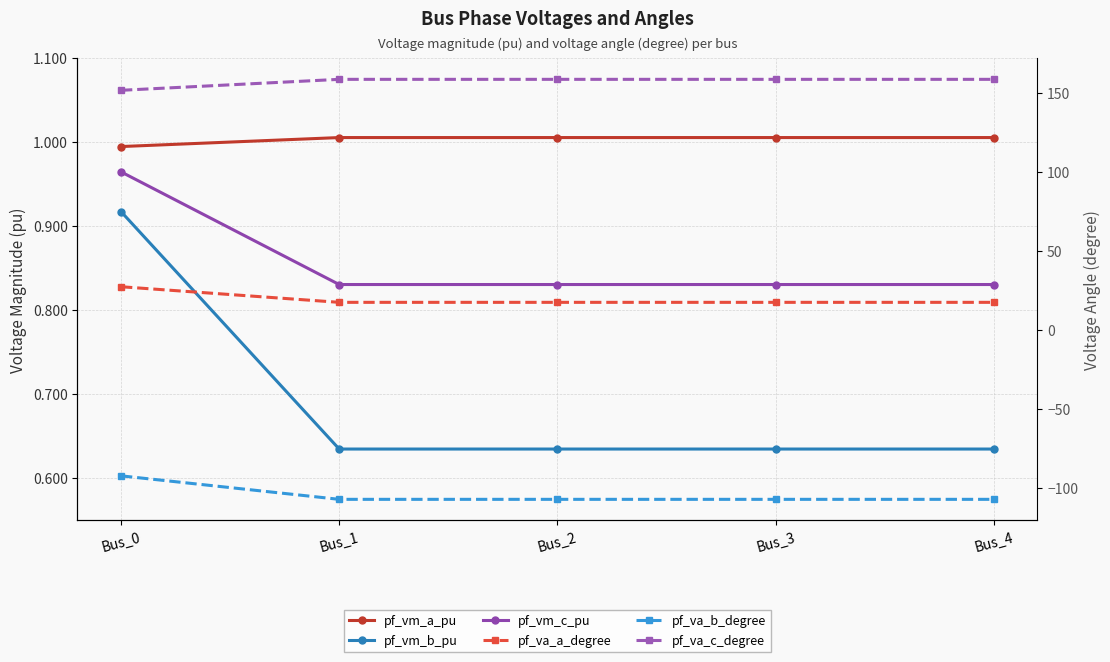

True or false: pf_va_b_degree has a value of -107.0 at Bus_4.

True